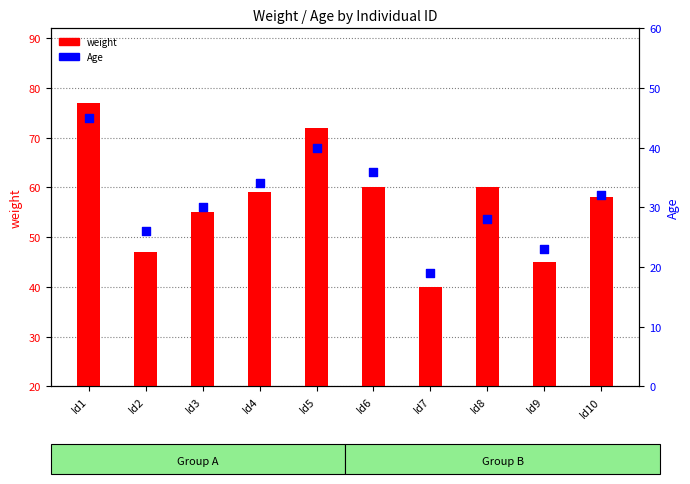

What are all the series names shown in the legend?

weight, Age